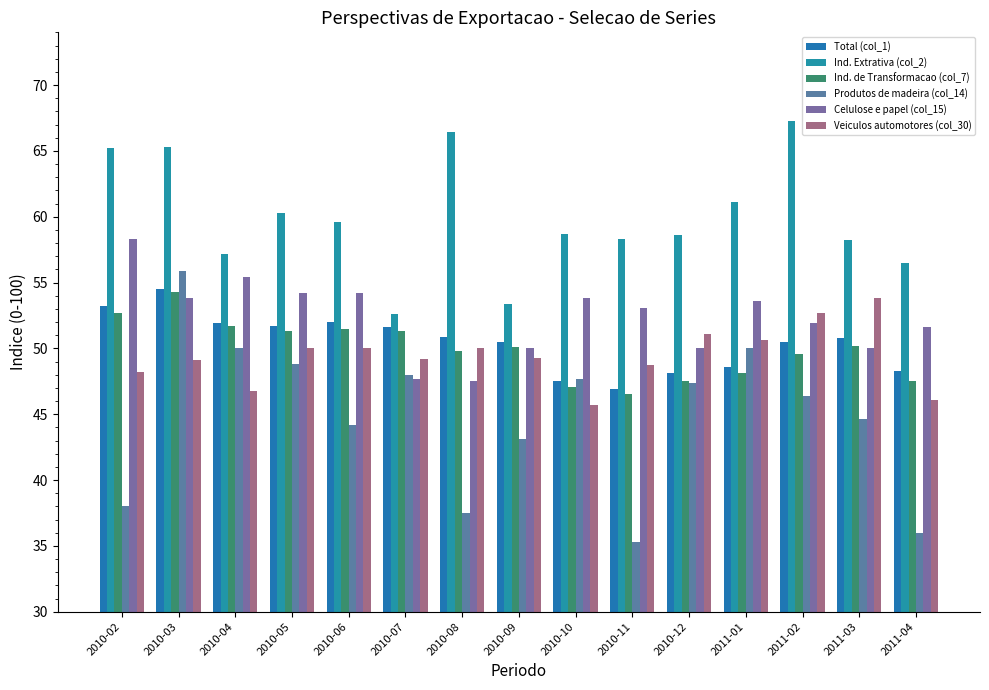

What is the difference between the highest and lowest values at 2010-10?

13.0